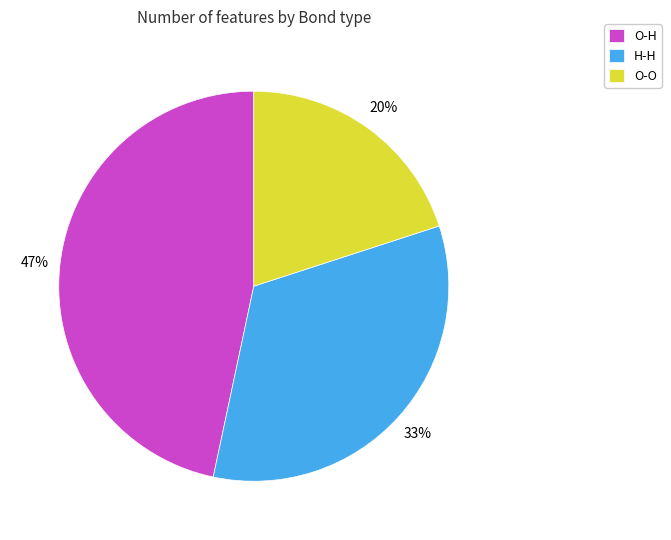

Do O-O and O-H together represent more than half of the pie?

Yes